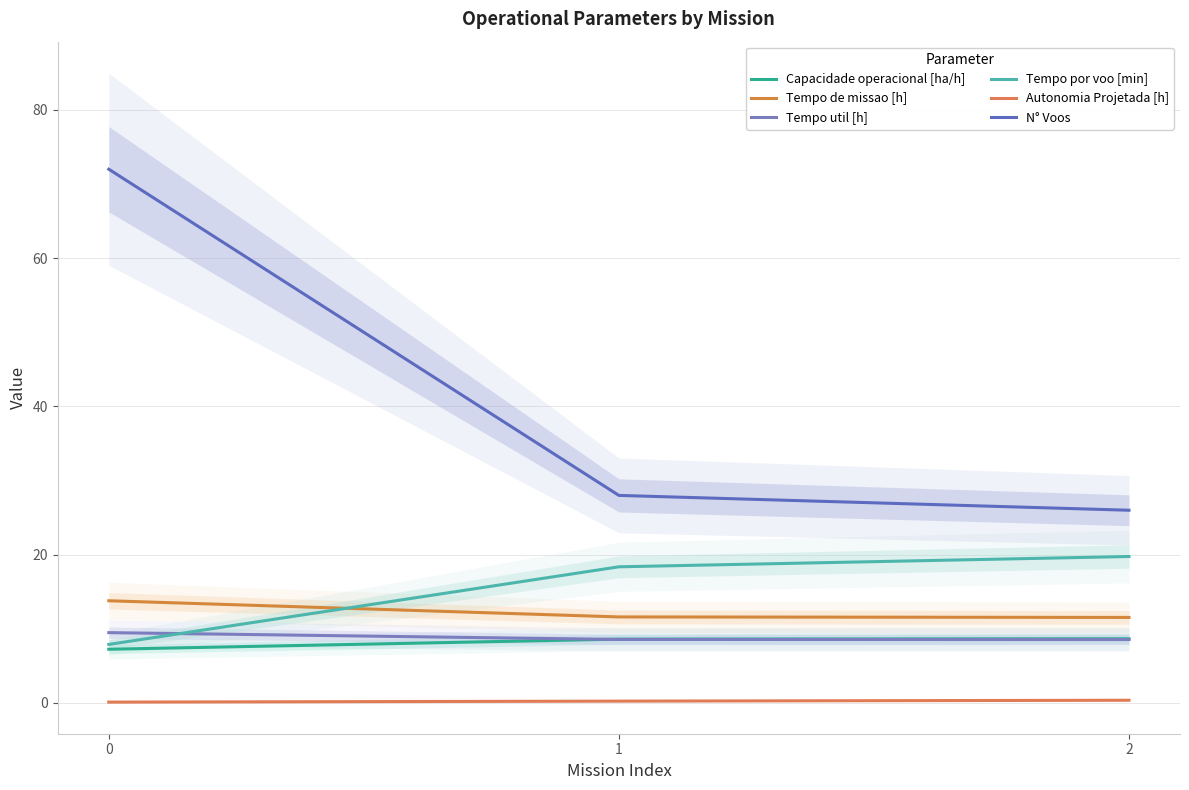

Reading left to right, what are all the values shown in this chart?

Capacidade operacional [ha/h]: 7.2	8.6	8.7
Tempo de missao [h]: 13.8	11.6	11.5
Tempo util [h]: 9.5	8.6	8.6
Tempo por voo [min]: 7.9	18.4	19.8
Autonomia Projetada [h]: 0.1	0.2	0.4
N° Voos: 72.0	28.0	26.0